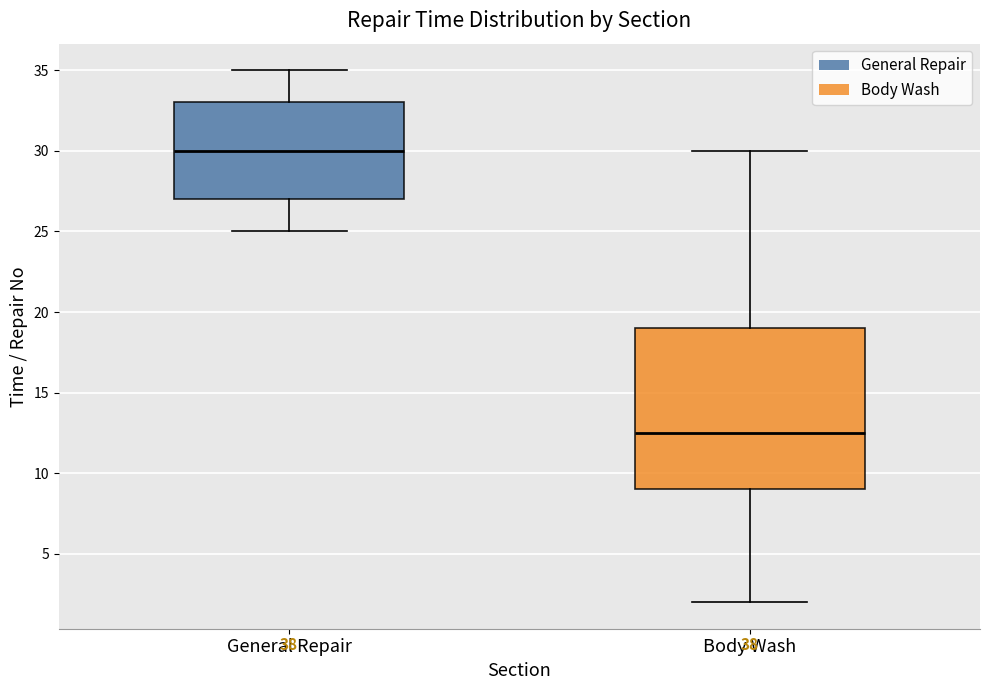

Reading left to right, read every box against the y-axis: the position of its median line, the range the box covers, and the ends of its whiskers. The values are not printed on the chart, so give them approximately, as read against the axis.

General Repair: median 30.0, box 27.0 to 33.0, whiskers 25.0 to 35.0
Body Wash: median 12.5, box 9.0 to 19.0, whiskers 2.0 to 30.0